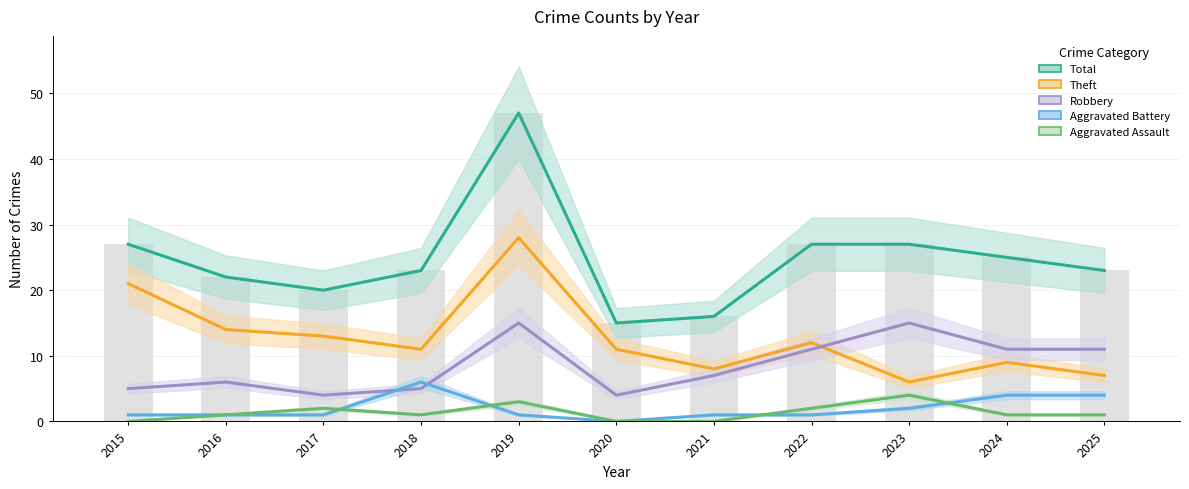

Rank the series at 2018 from lowest to highest value.

Aggravated Assault, Robbery, Aggravated Battery, Theft, Total